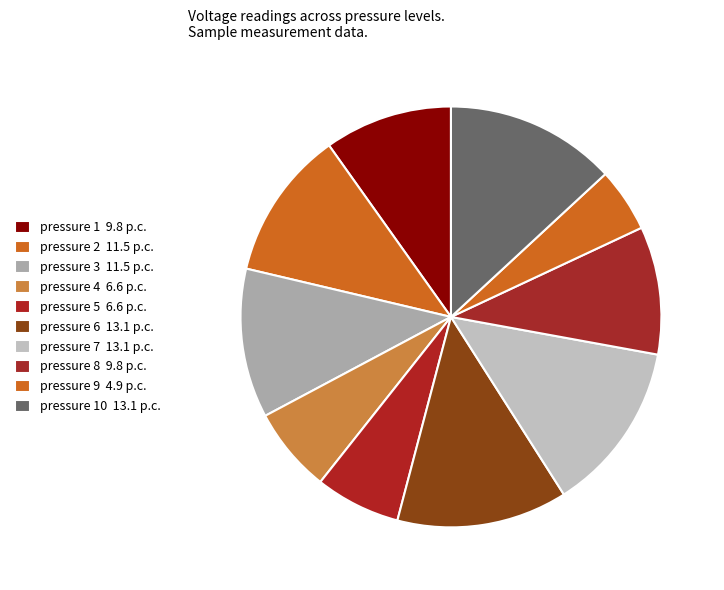

How many segments does this pie chart have?

10